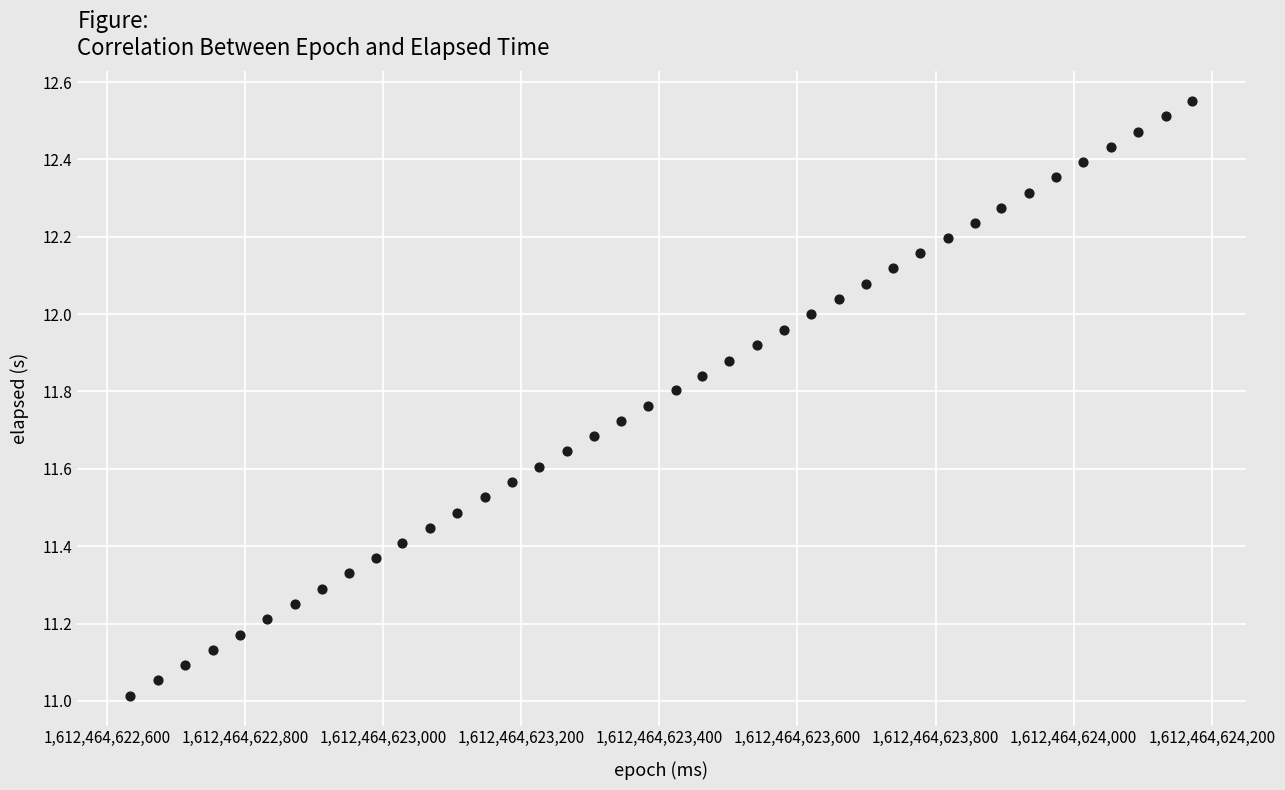

What is the range of Y values (max minus min)?

1.5